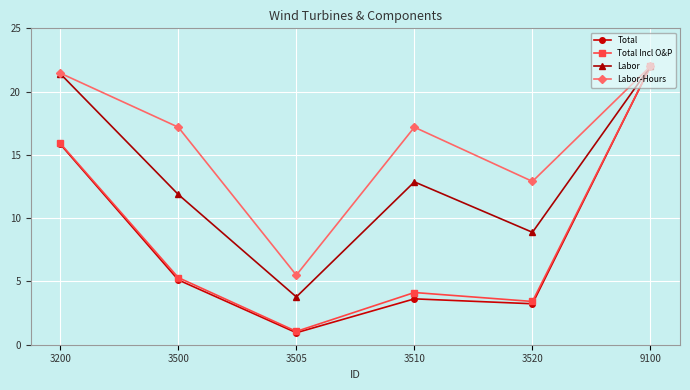

Where is Labor nearest to the value 12?

3500